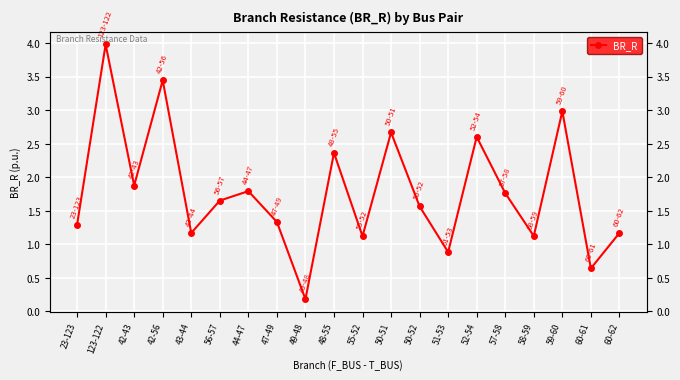

Reading right to left, list all the values displayed in this chart.

1.2	0.6	3.0	1.1	1.8	2.6	0.9	1.6	2.7	1.1	2.4	0.2	1.3	1.8	1.6	1.2	3.4	1.9	4.0	1.3